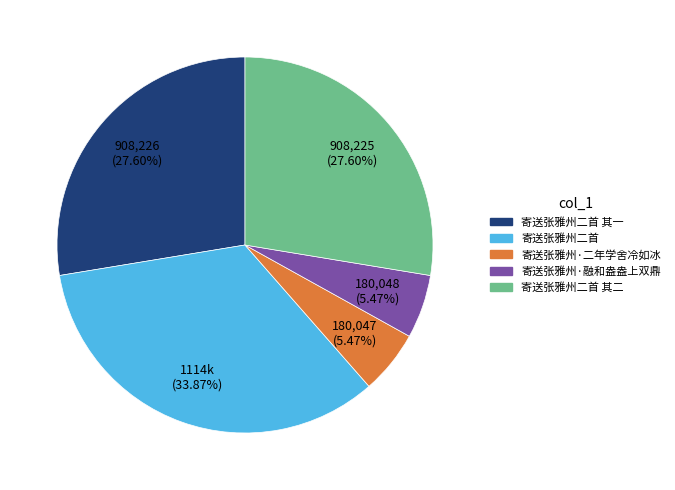

Does any single category account for the majority?

No